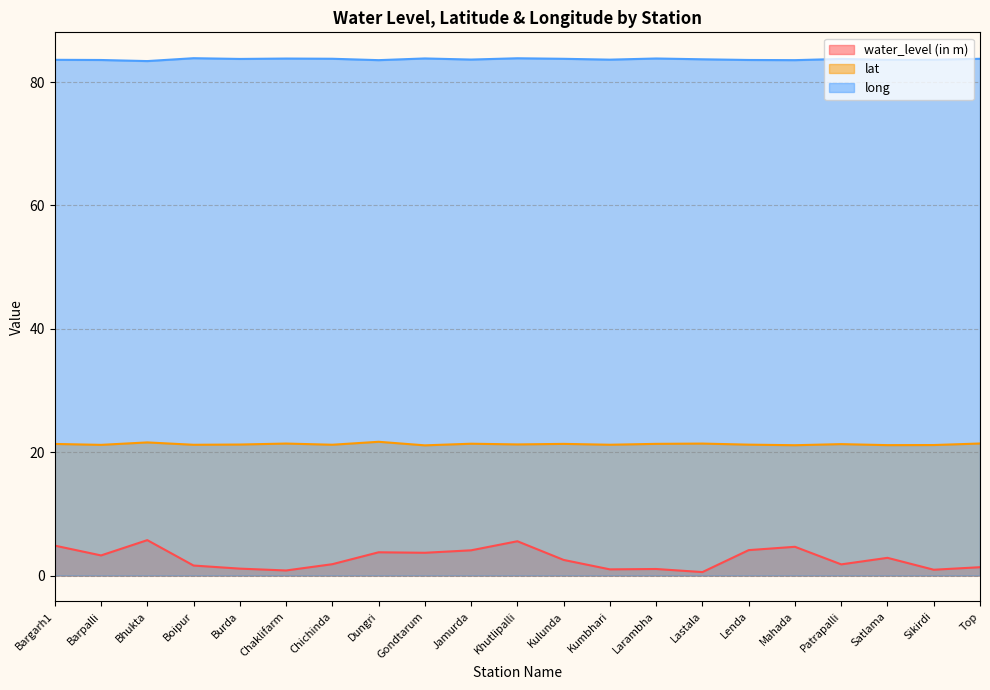

How many data points in water_level (in m) are less than 2?

10